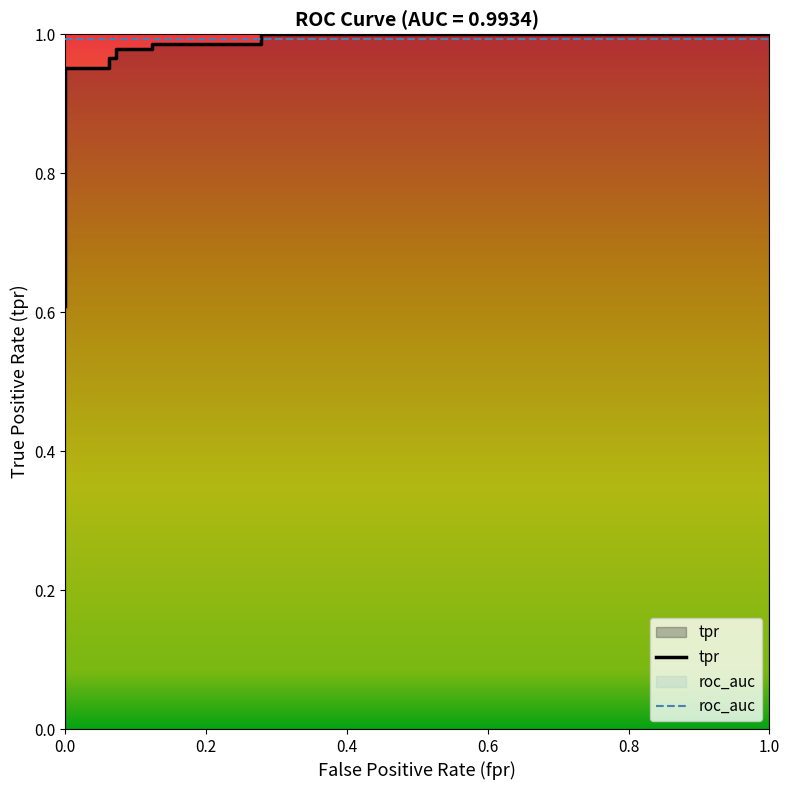

Rank the categories by value from lowest to highest.

0.0, 0.0, 0.0, 0.0, 0.0, 0.0, 0.06185567010309279, 0.06185567010309279, 0.07216494845360824, 0.07216494845360824, 0.1237113402061856, 0.1237113402061856, 0.2783505154639175, 0.2783505154639175, 1.0